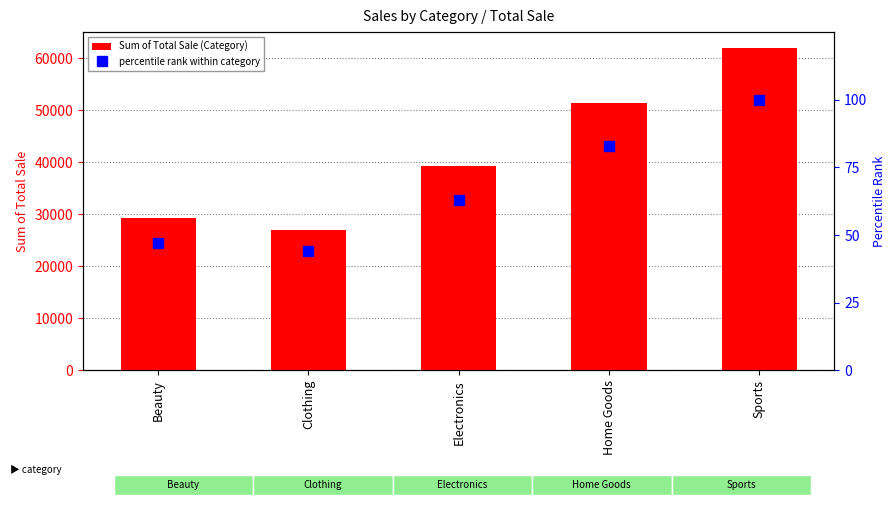

Is the value of Sum of Total Sale (Category) at Electronics greater than the value of percentile rank within category at Sports?

Yes